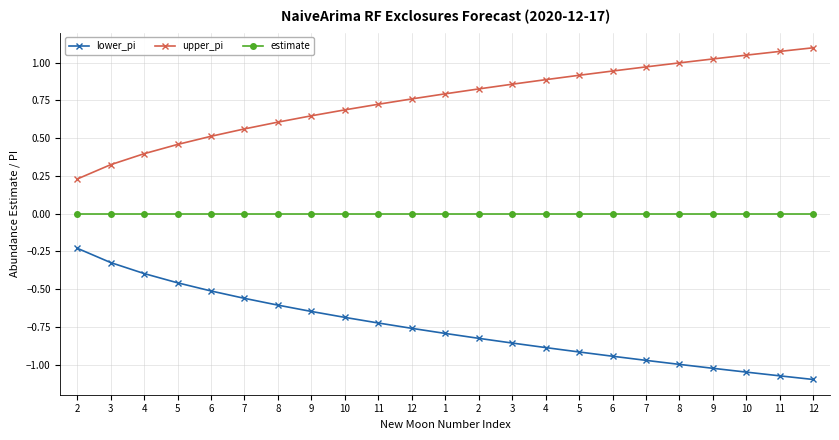

At 10, list the series in order from largest to smallest.

upper_pi, estimate, lower_pi